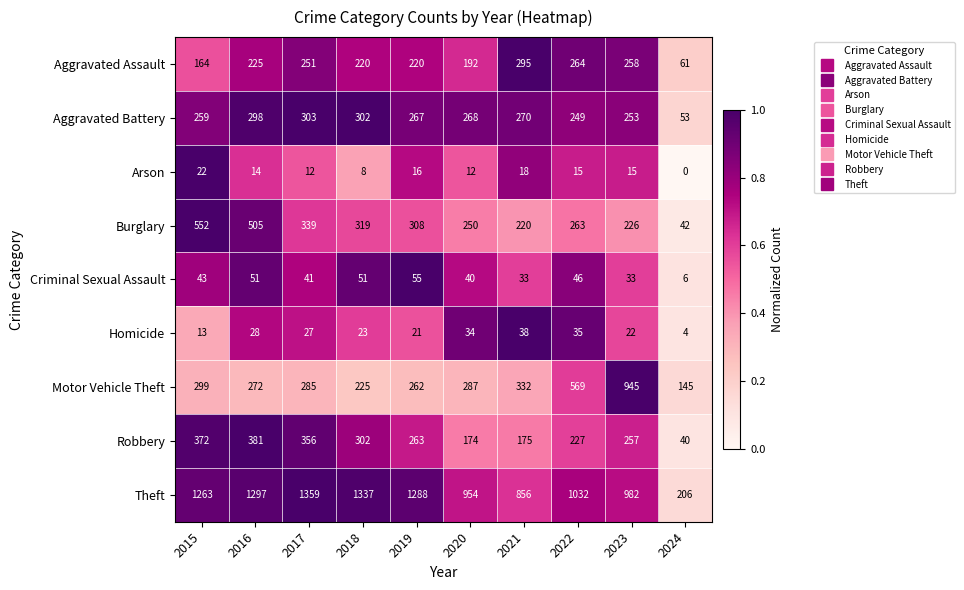

What is the spread (max minus min) of values at 2023?

967